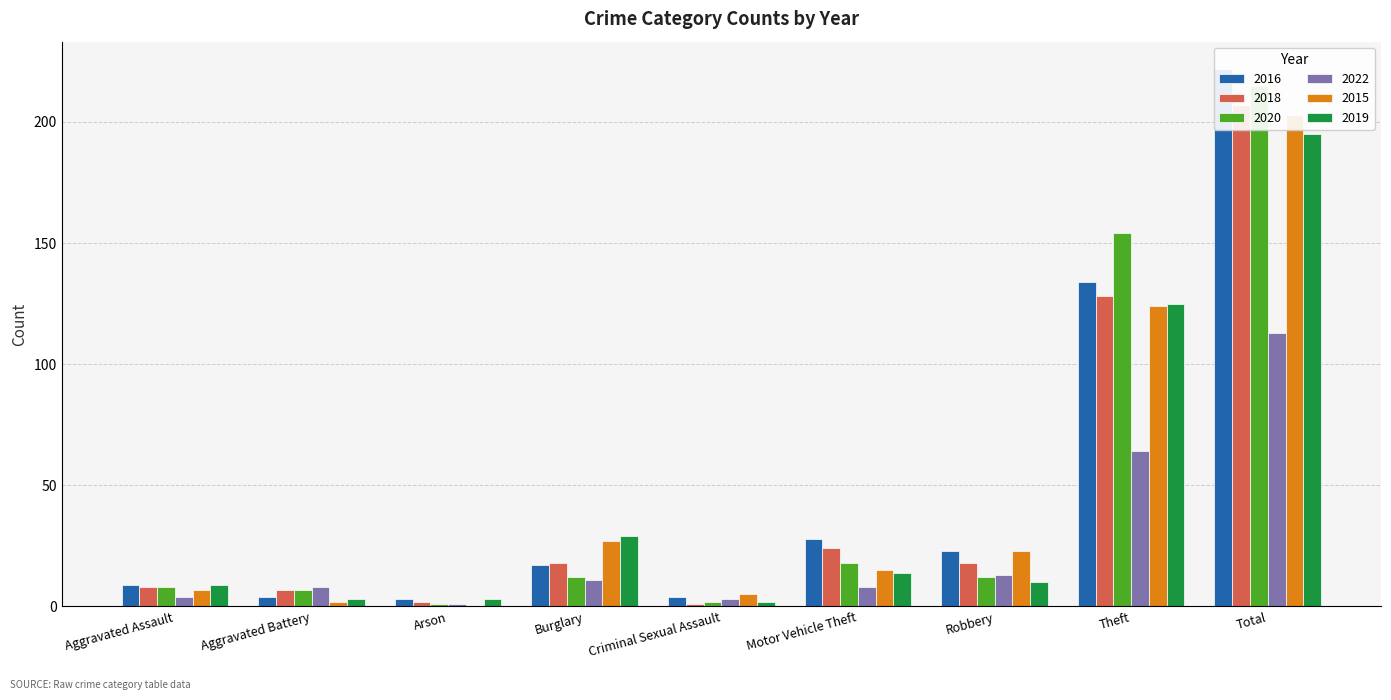

Where does the 2019 series first go above 10?

Burglary